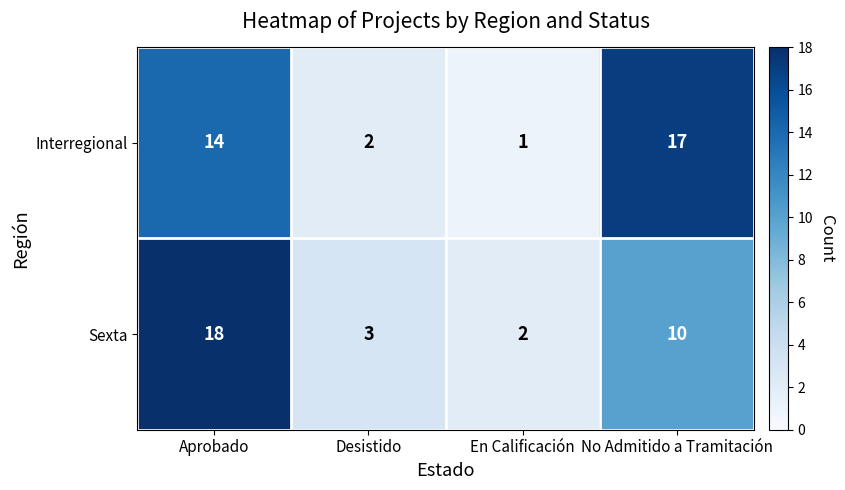

Count the number of categories in the chart.

4